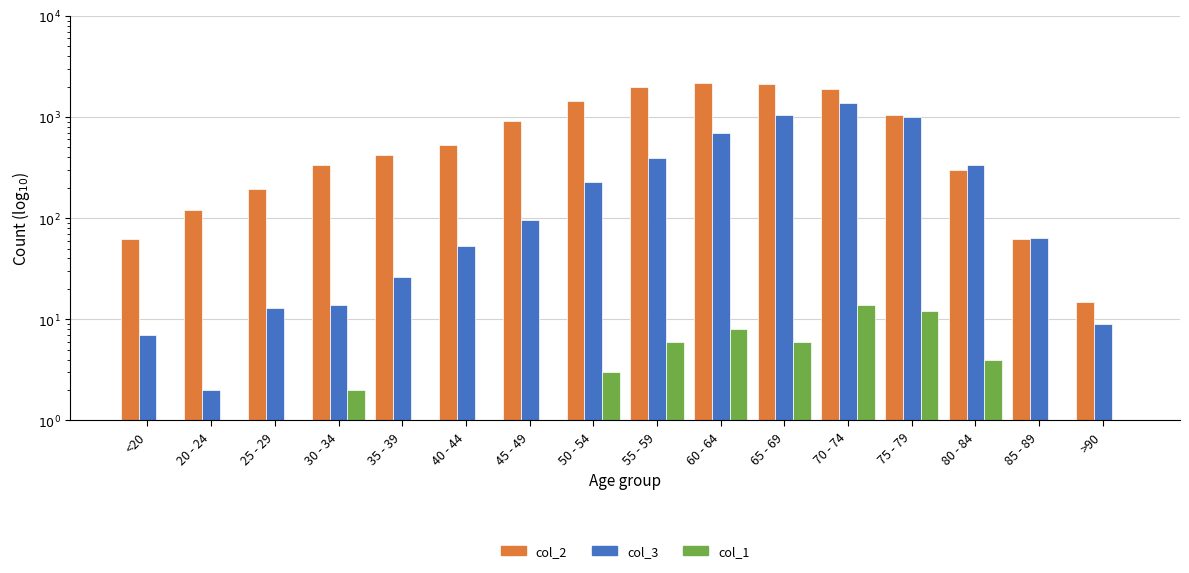

What position from the left is 60 - 64?

10